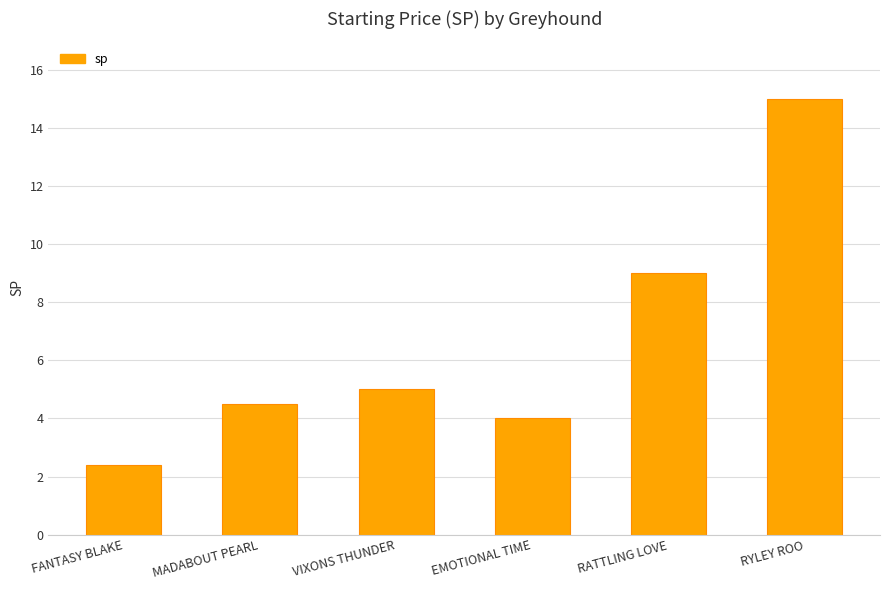

Rank the categories by value from highest to lowest.

RYLEY ROO, RATTLING LOVE, VIXONS THUNDER, MADABOUT PEARL, EMOTIONAL TIME, FANTASY BLAKE